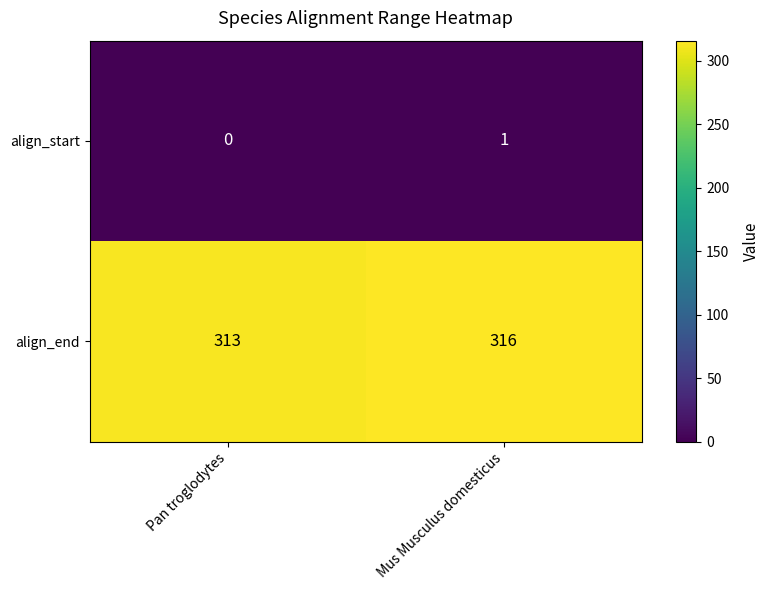

List the series in order of their overall mean, highest first.

align_end, align_start